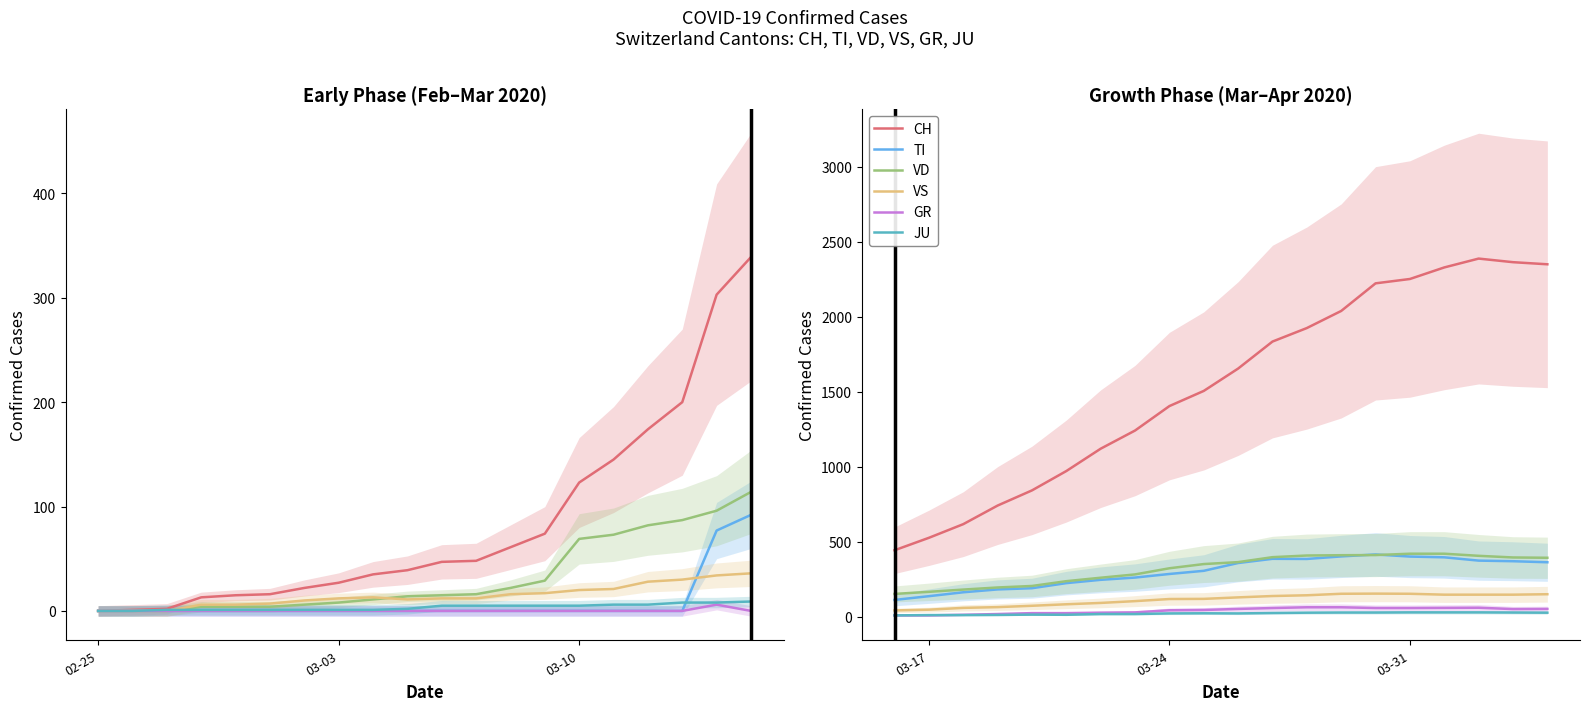

How many values in the GR series exceed 51?

9